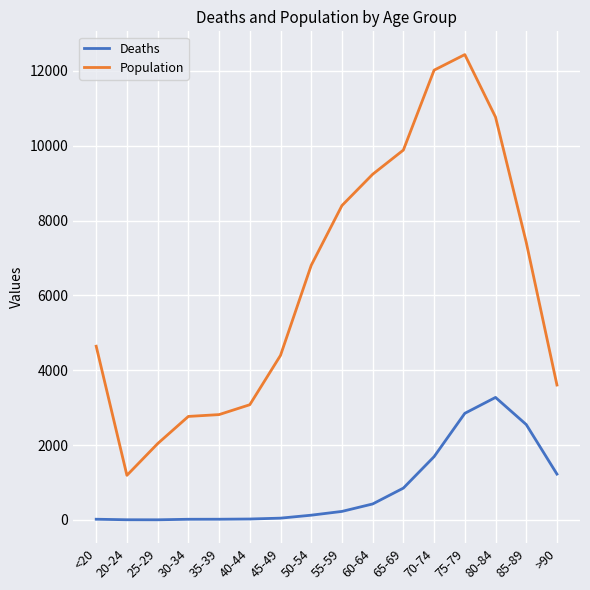

List the series in order of their overall mean, highest first.

Population, Deaths